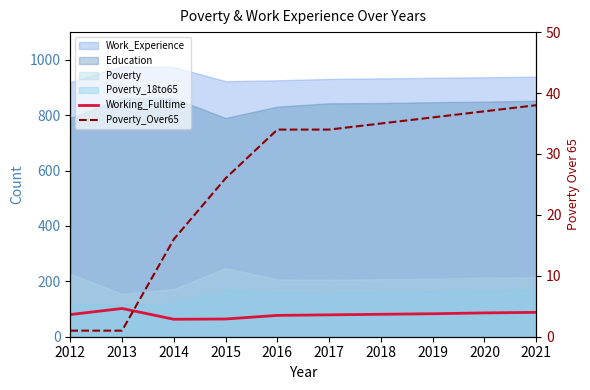

True or false: Poverty_Over65 and Working_Fulltime cross at least once.

False